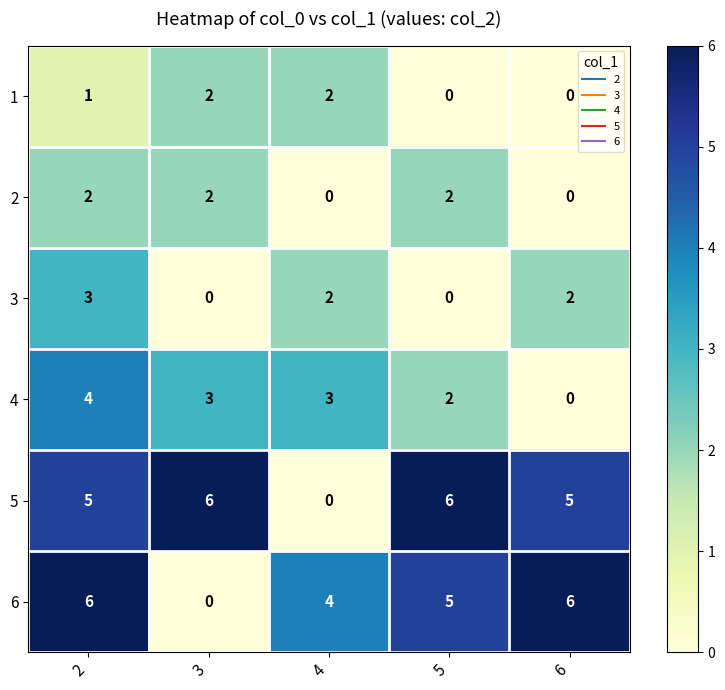

Reading left to right, extract all data points from this chart.

1: 1	2	2	0	0
2: 2	2	0	2	0
3: 3	0	2	0	2
4: 4	3	3	2	0
5: 5	6	0	6	5
6: 6	0	4	5	6